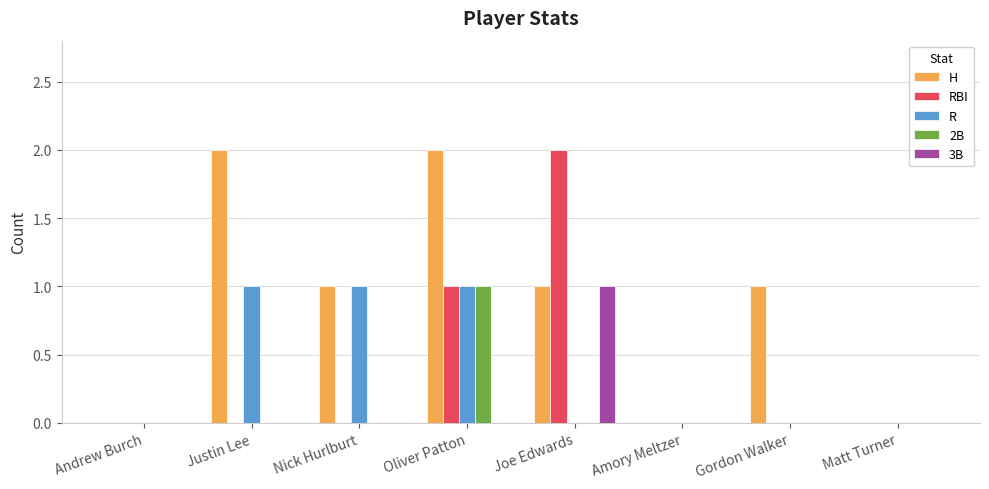

Reading left to right, transcribe all the data shown in this chart.

H: 0	2	1	2	1	0	1	0
RBI: 0	0	0	1	2	0	0	0
R: 0	1	1	1	0	0	0	0
2B: 0	0	0	1	0	0	0	0
3B: 0	0	0	0	1	0	0	0